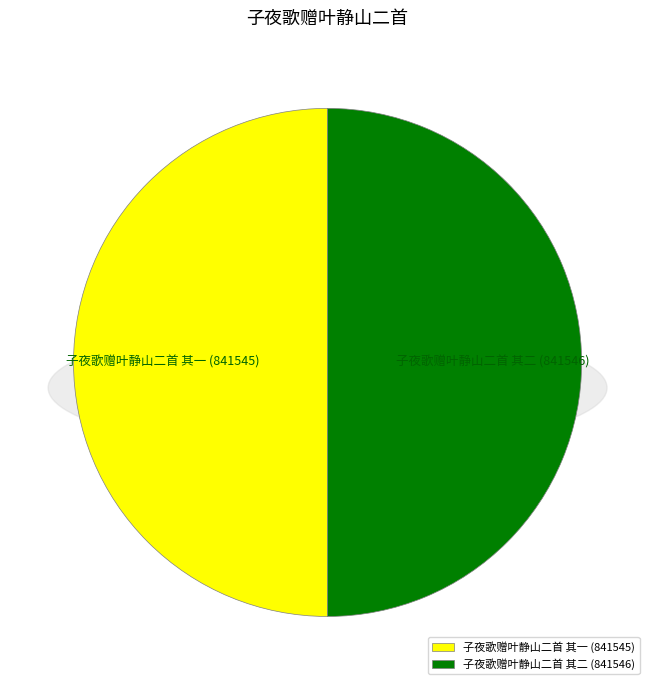

Which has a higher value, 子夜歌赠叶静山二首 其一 or 子夜歌赠叶静山二首 其二?

子夜歌赠叶静山二首 其二